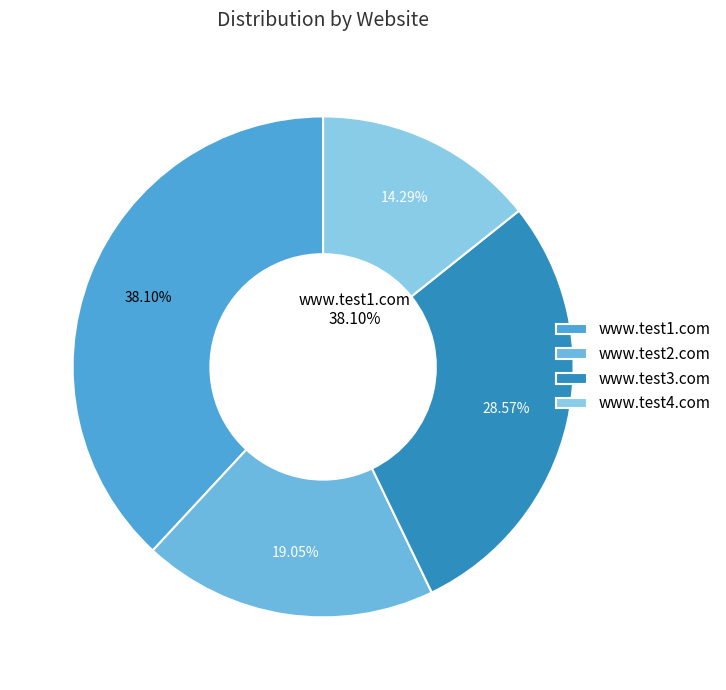

Which category has the biggest portion of the pie?

www.test1.com